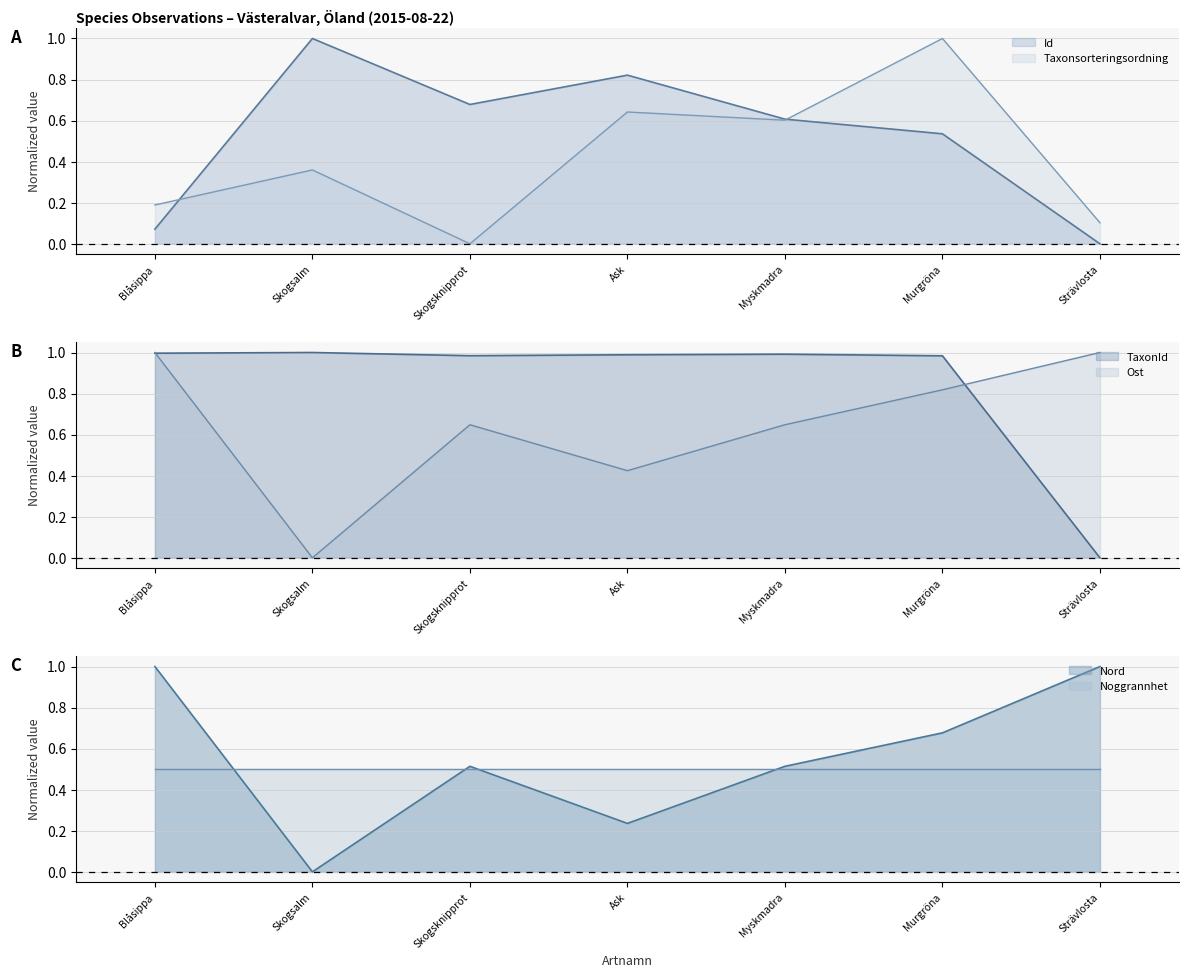

The Id series shows 0.3 at Skogsknipprot. True or false?

False